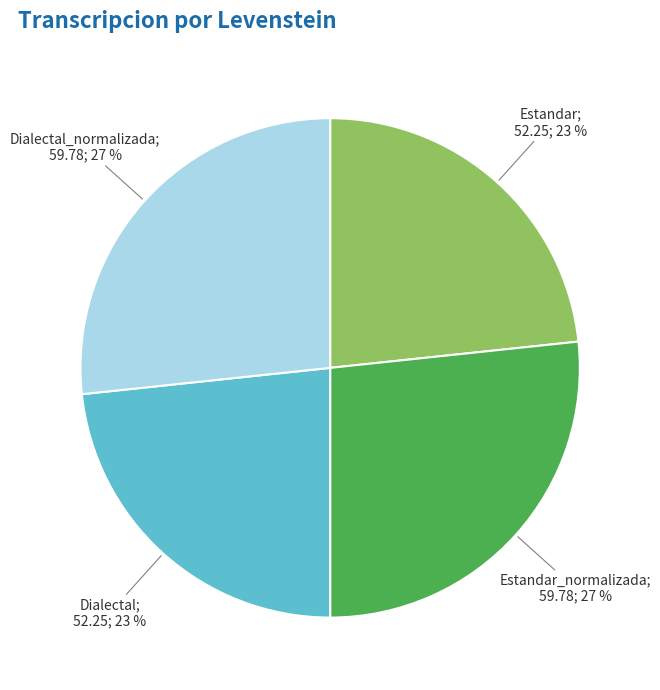

Does any single category account for the majority?

No